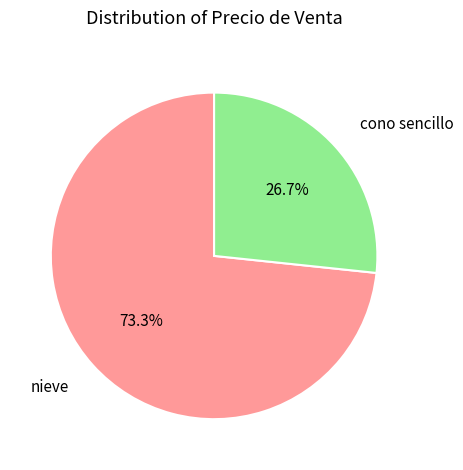

The cono sencillo slice represents 14% of the pie. True or false?

False